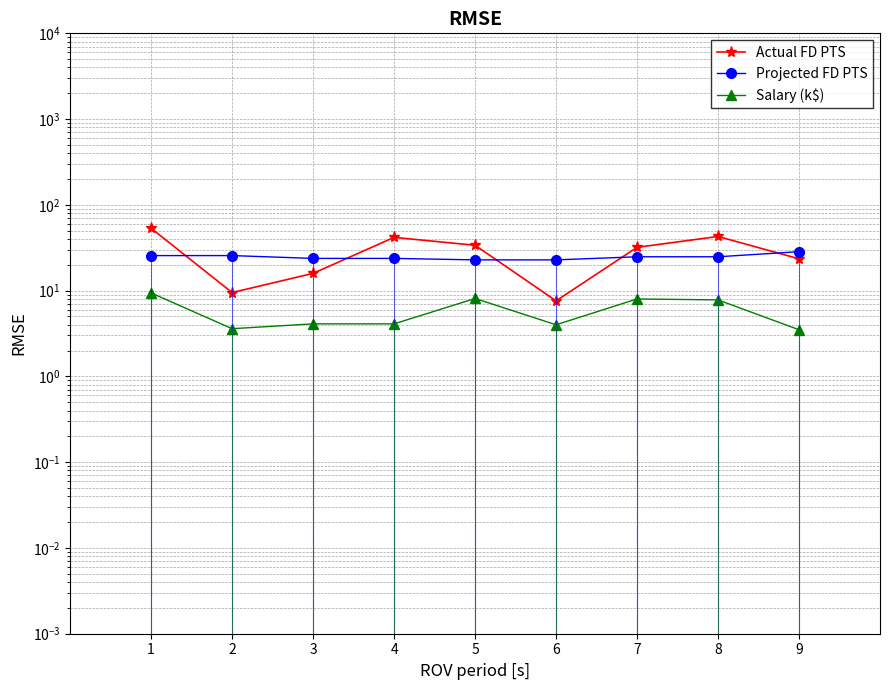

Which series has the largest total across all categories?

Actual FD PTS